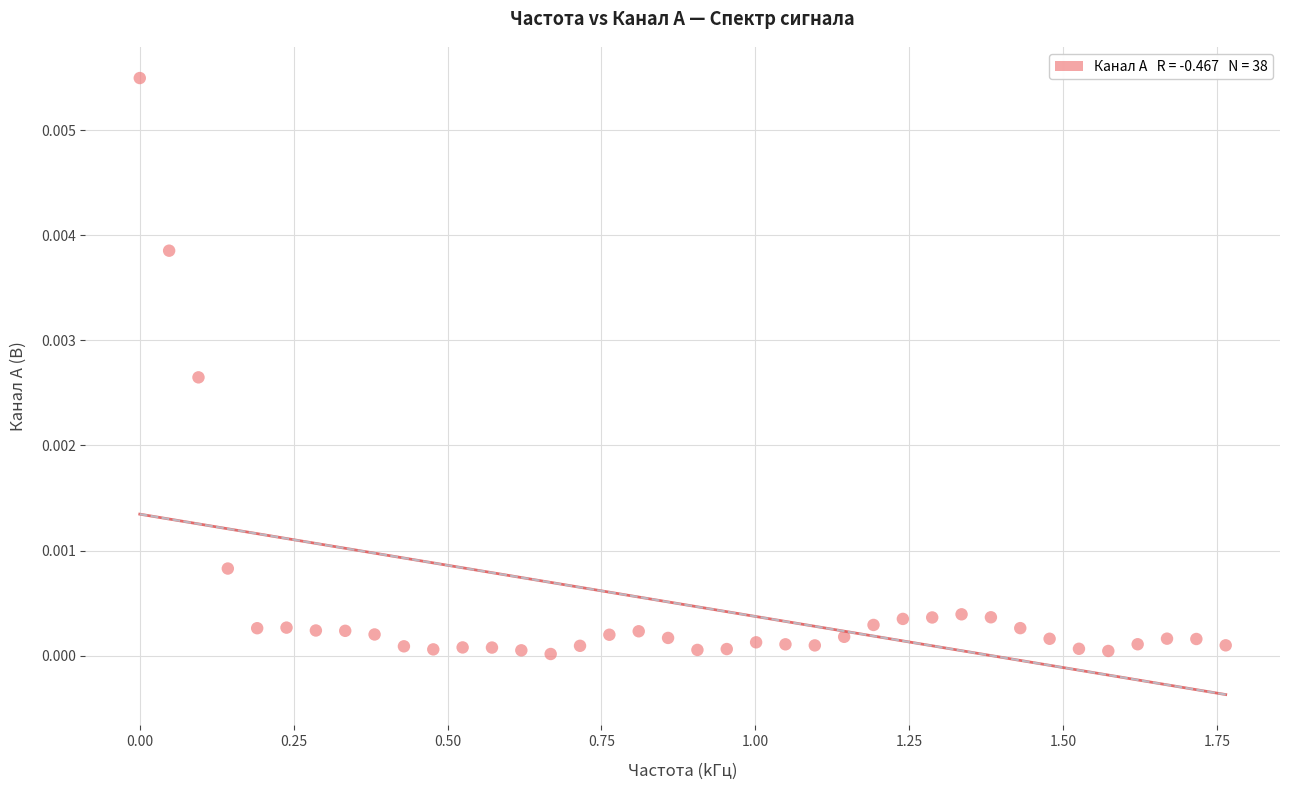

What is the range of X values (max minus min)?

1.8